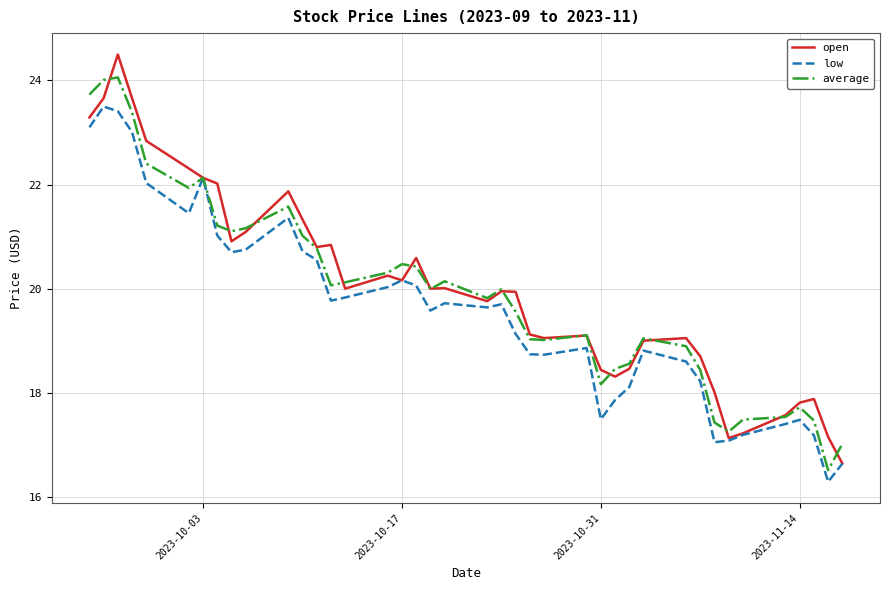

In open, how many points are lower than both neighbors (excluding endpoints)?

9